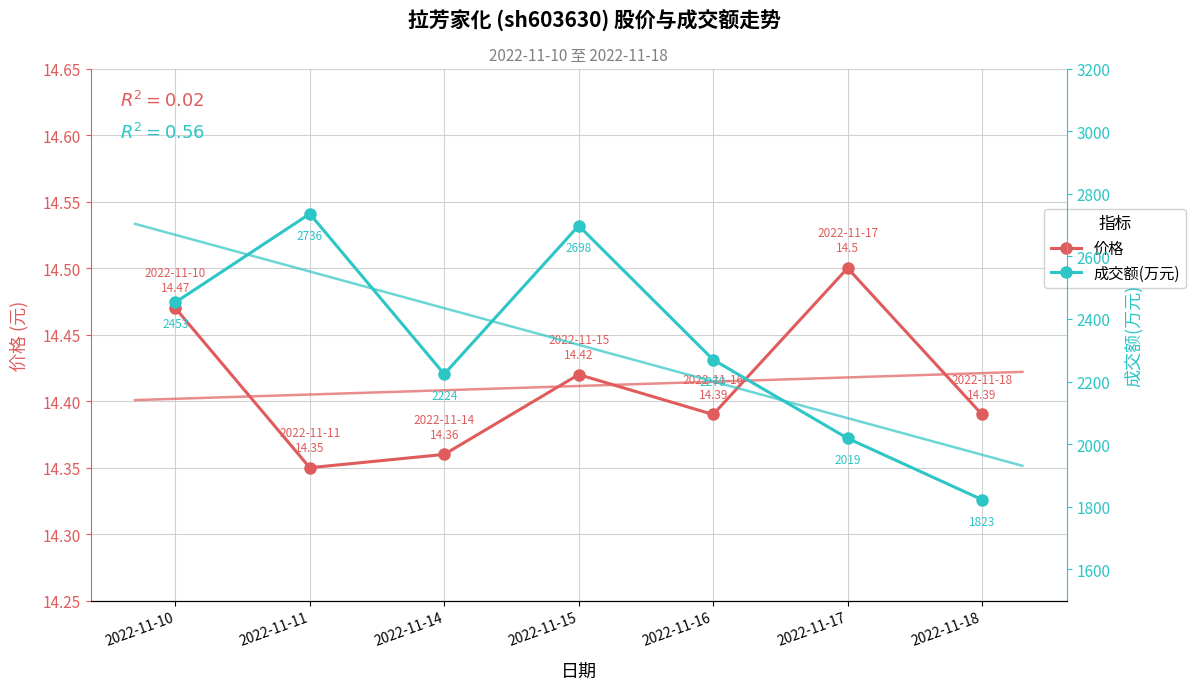

At which label does 价格 reach its minimum?

2022-11-11